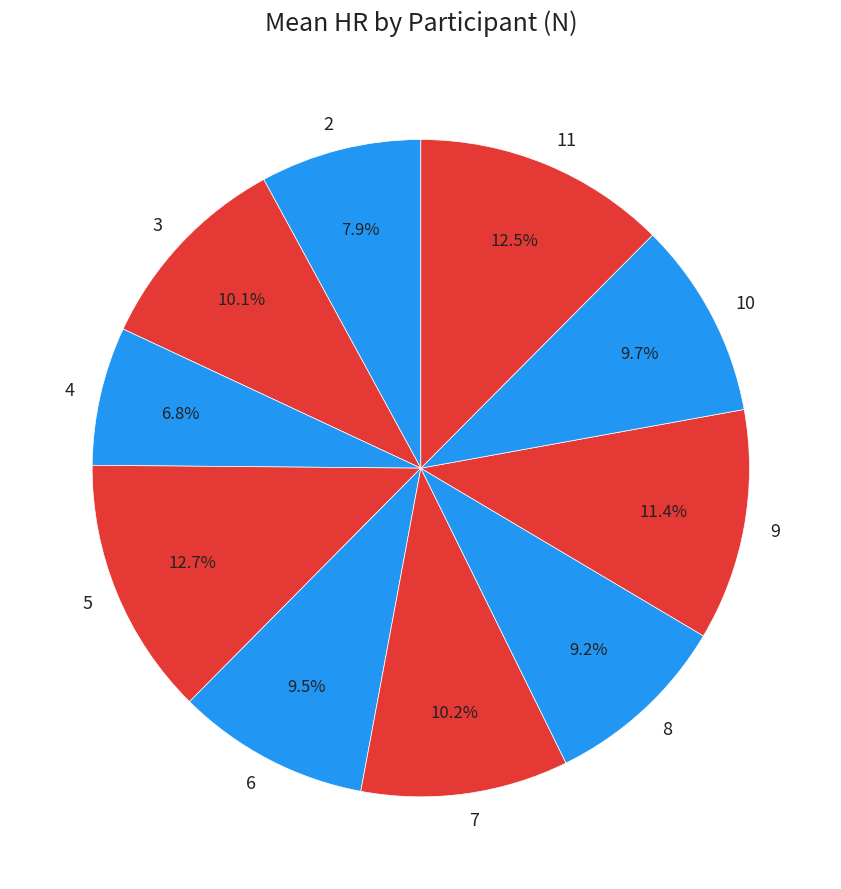

The 10 slice represents 24% of the pie. True or false?

False